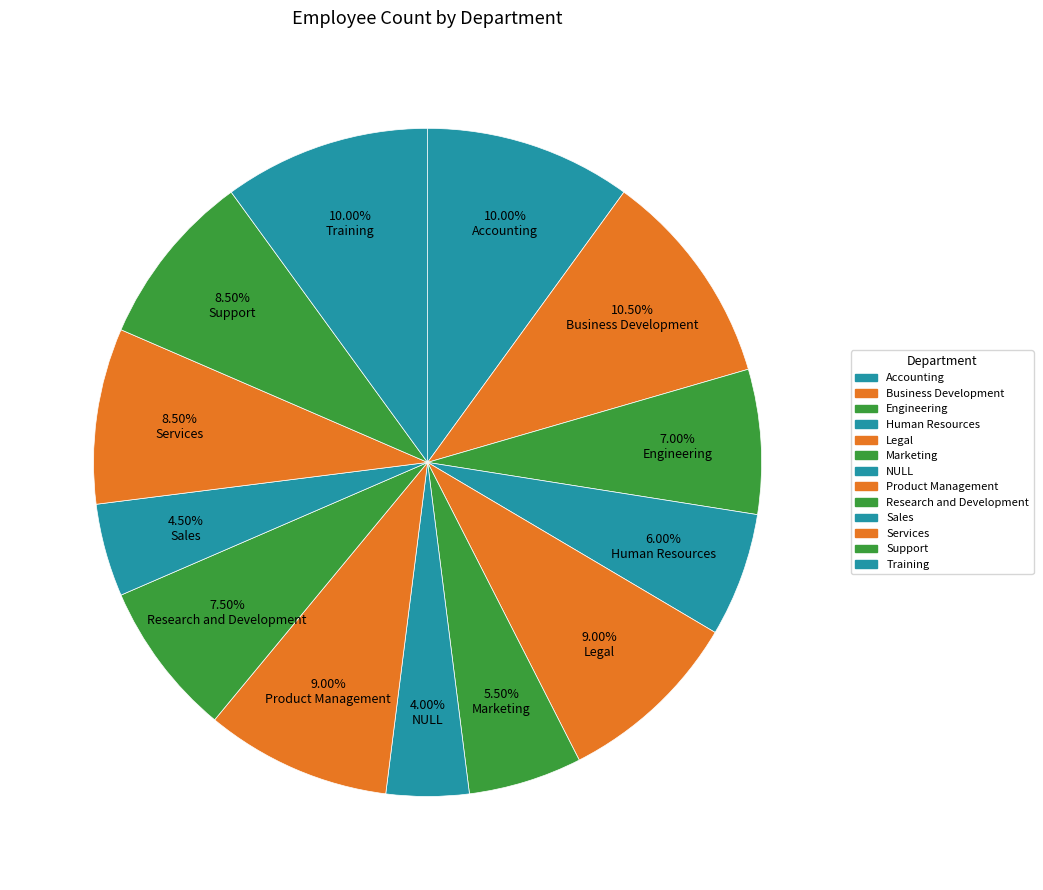

Which category has the smallest portion of the pie?

NULL